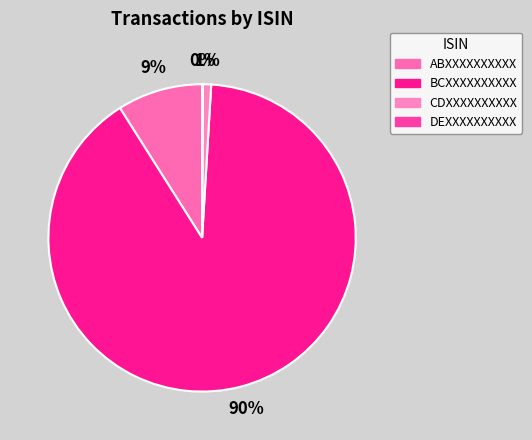

Does any single category account for the majority?

Yes